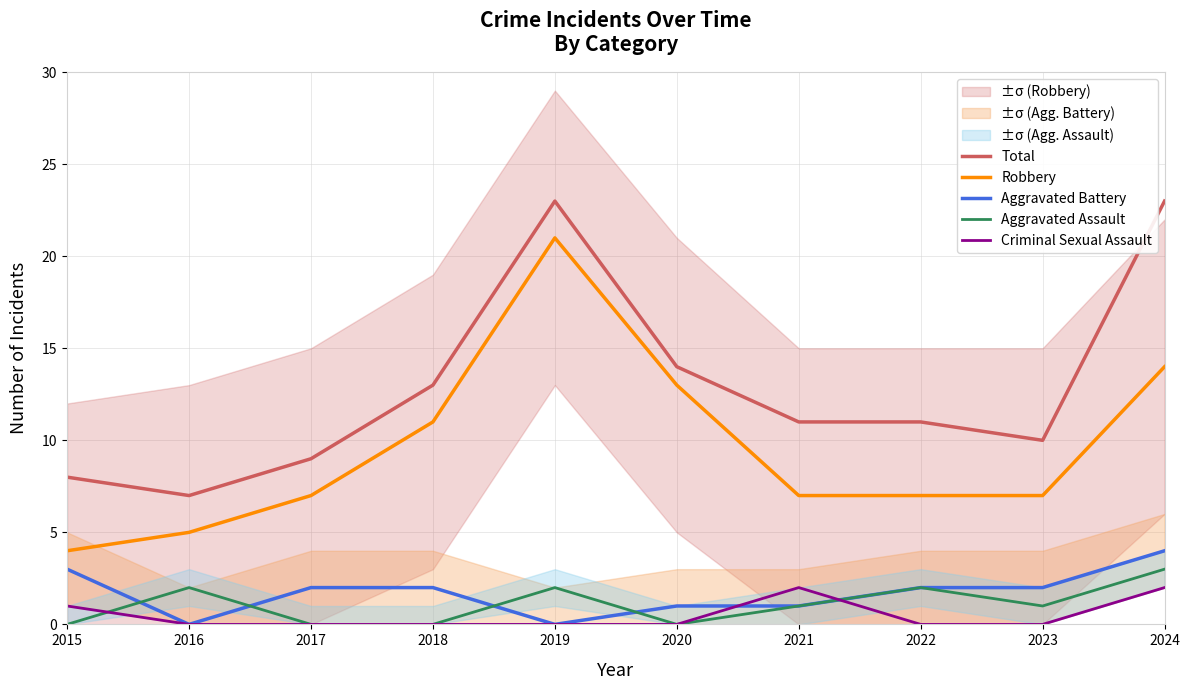

How many values in the Robbery series are below 7?

2